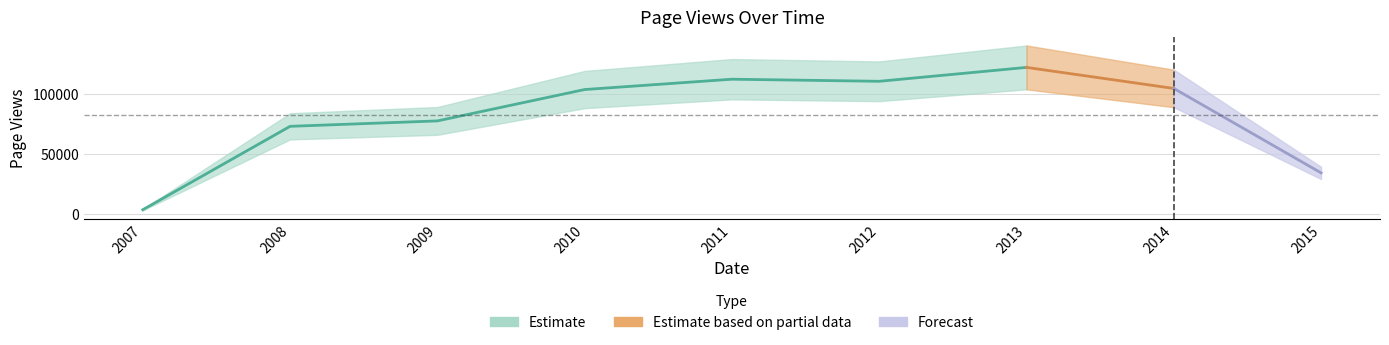

How many lines are shown in the chart?

1